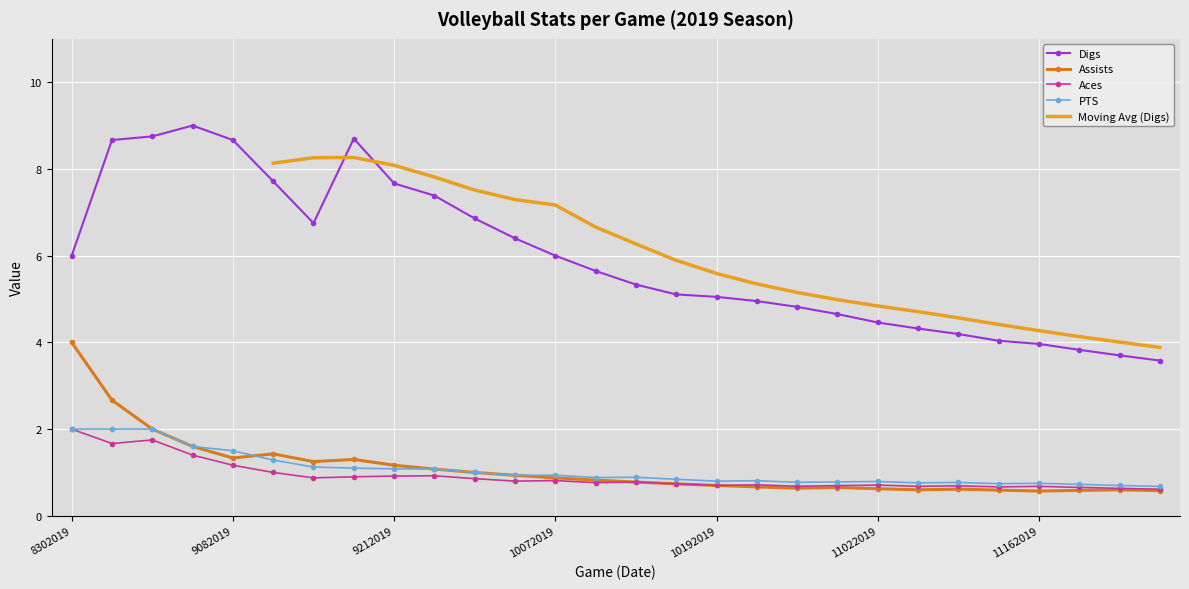

What is the sum of all PTS values?

29.3